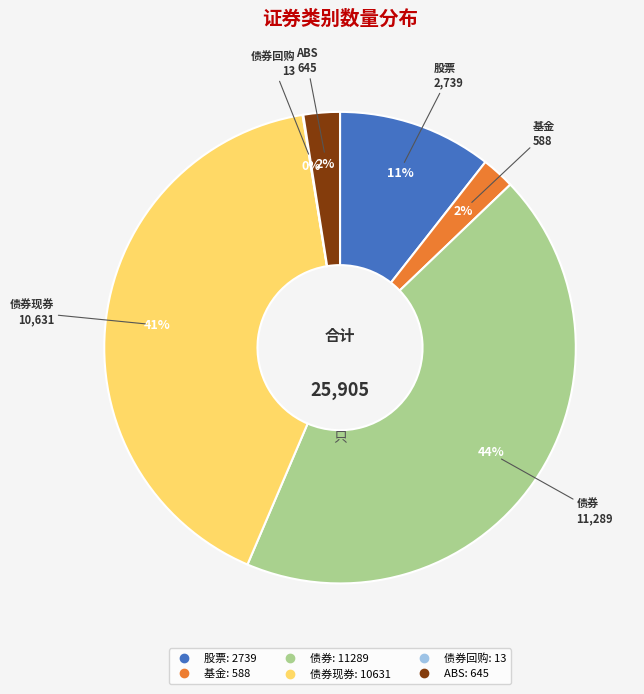

Is there a majority slice in this chart?

No